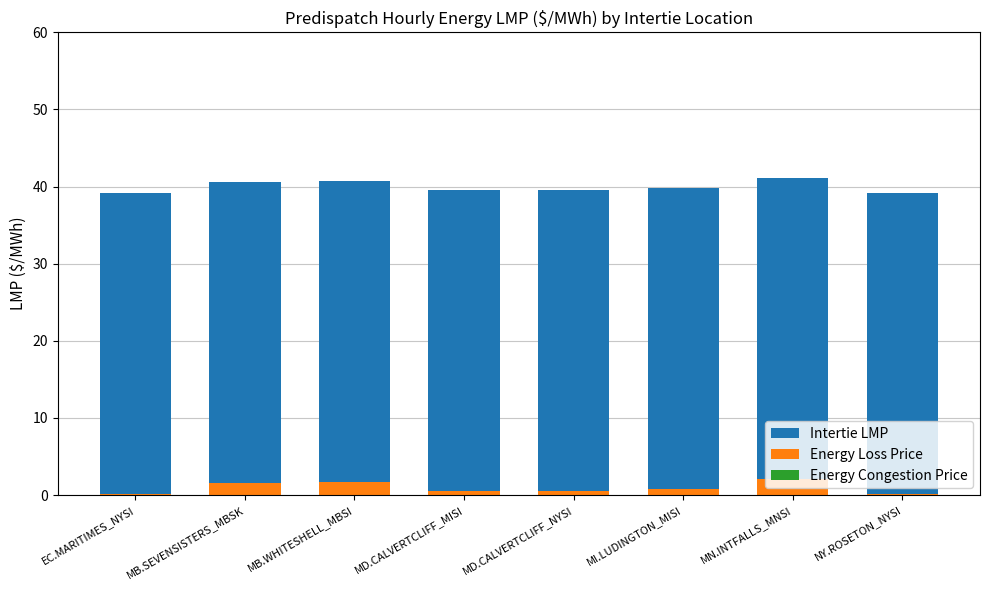

How many distinct data groups are displayed?

3